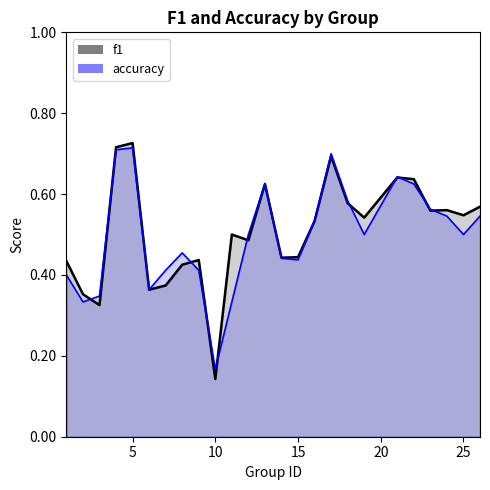

Is it true that f1 equals 0.5 at 19?

True